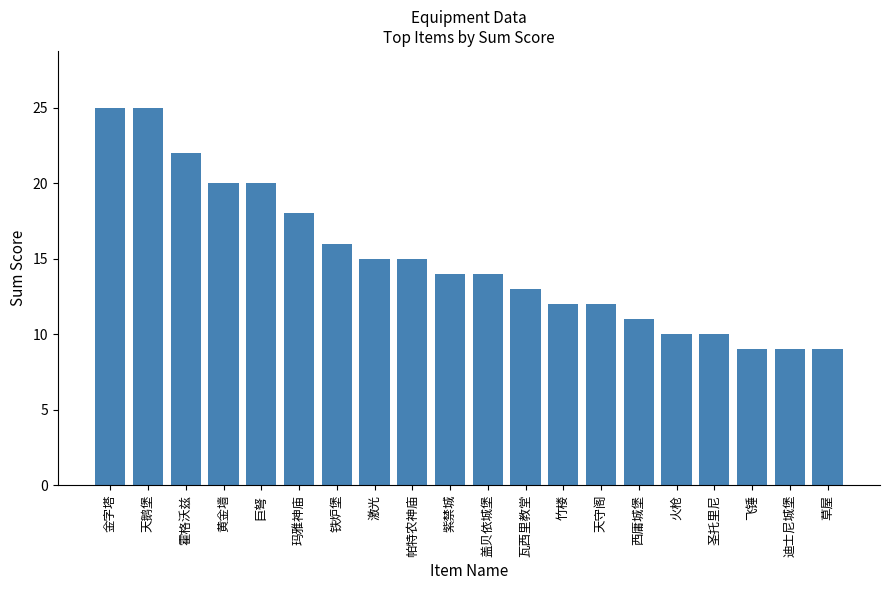

What is the approximate value at 天鹅堡?

25